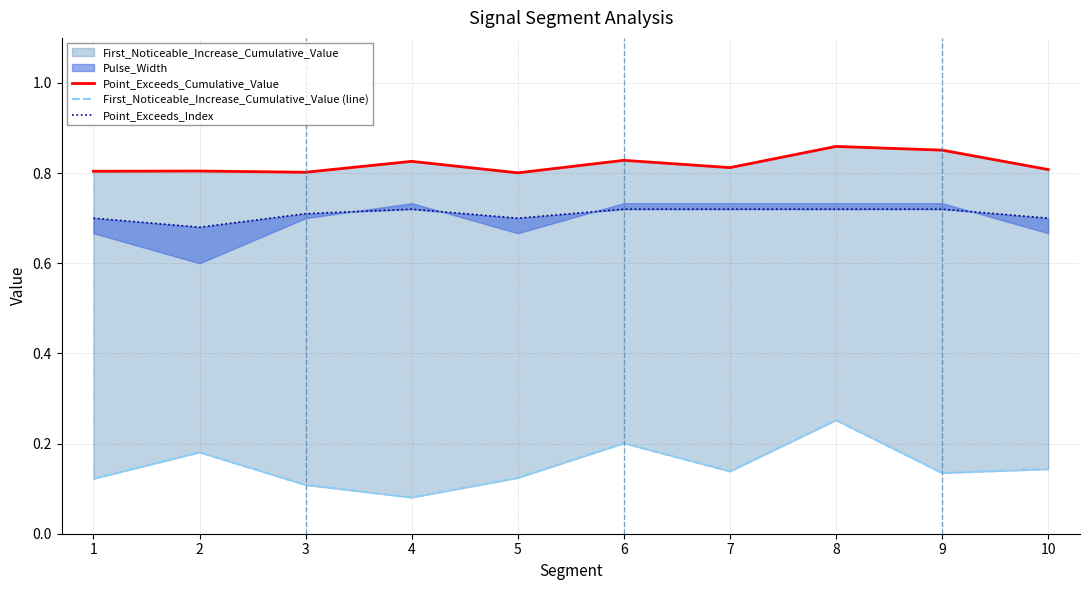

Rank the series at 5 from lowest to highest value.

First_Noticeable_Increase_Cumulative_Value (line), Point_Exceeds_Index, Point_Exceeds_Cumulative_Value